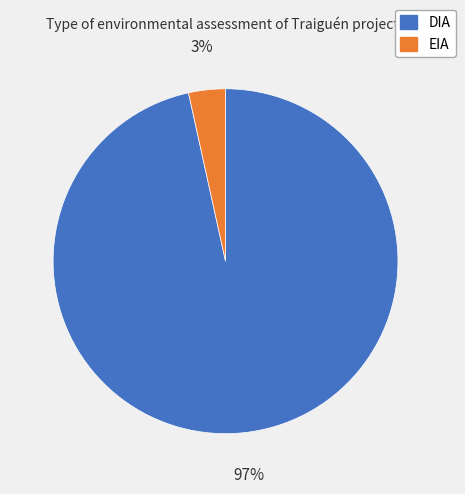

To the nearest percent, what is the average slice percentage?

50%